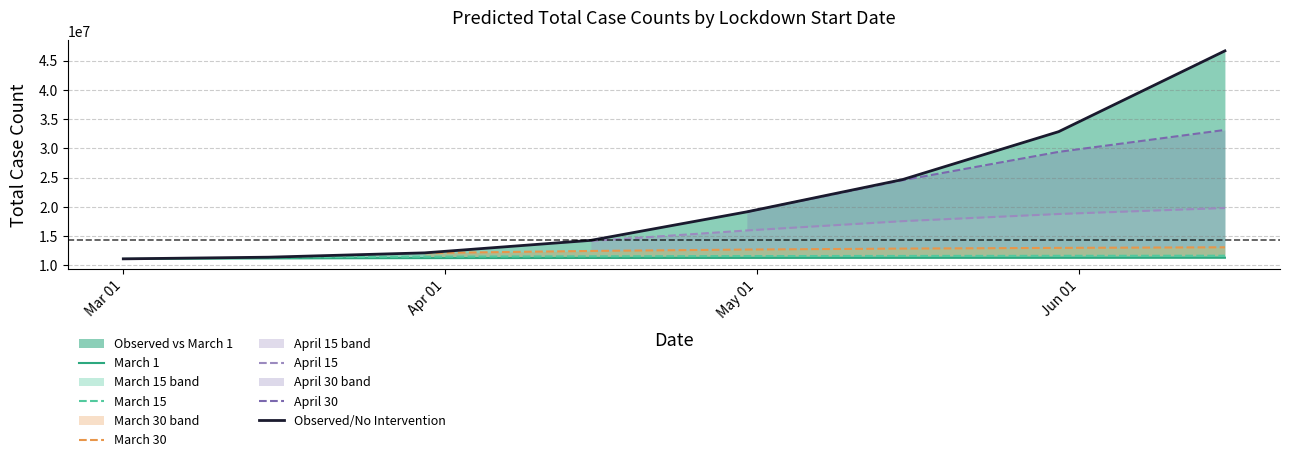

What are all the series names shown in the legend?

March 1, March 15, March 30, April 15, April 30, Observed/No Intervention